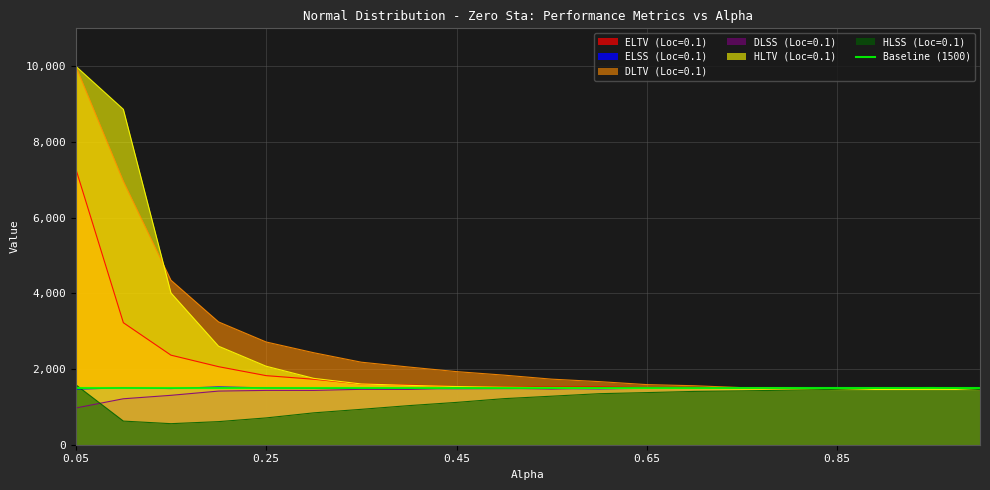

Rank the categories by HLTV (Loc=0.1) value from lowest to highest.

0.85, 0.9, 0.95, 1.0, 0.75, 0.8, 0.7, 0.65, 0.6, 0.55, 0.5, 0.45, 0.4, 0.35, 0.3, 0.25, 0.2, 0.15, 0.1, 0.05